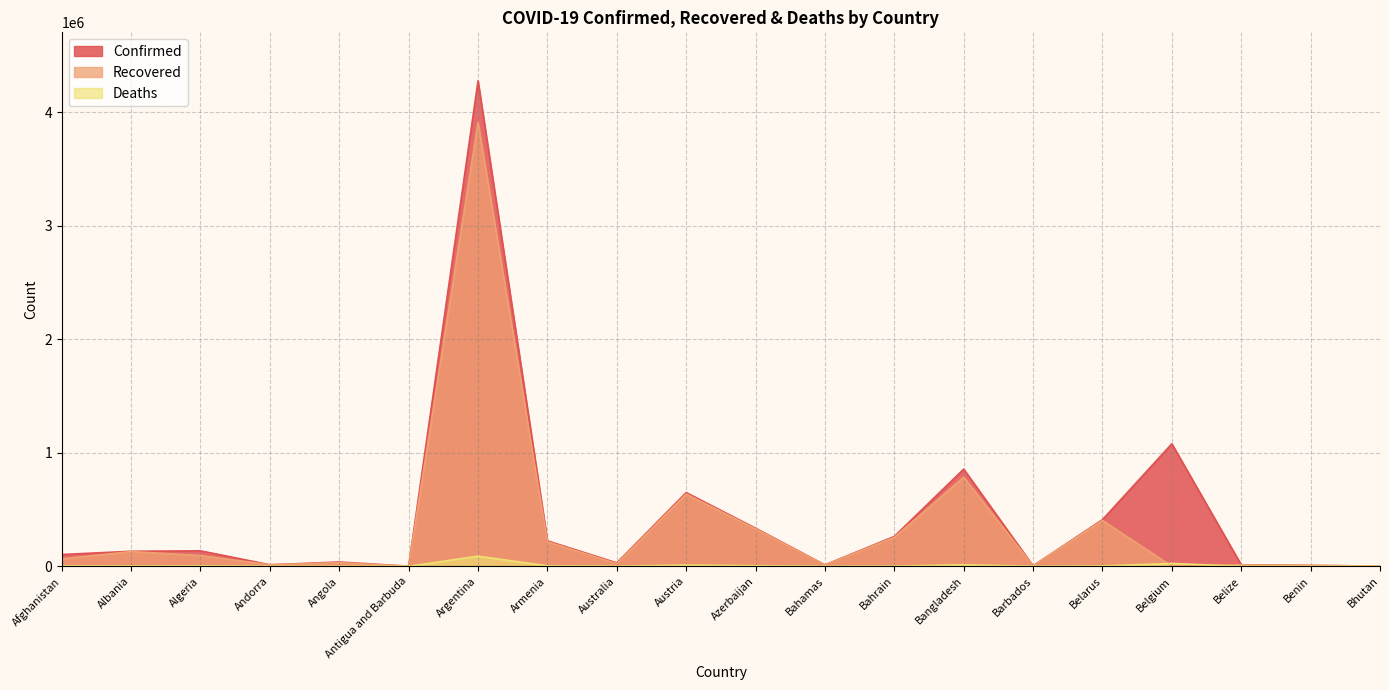

What is the spread (max minus min) of values at Benin?

8037